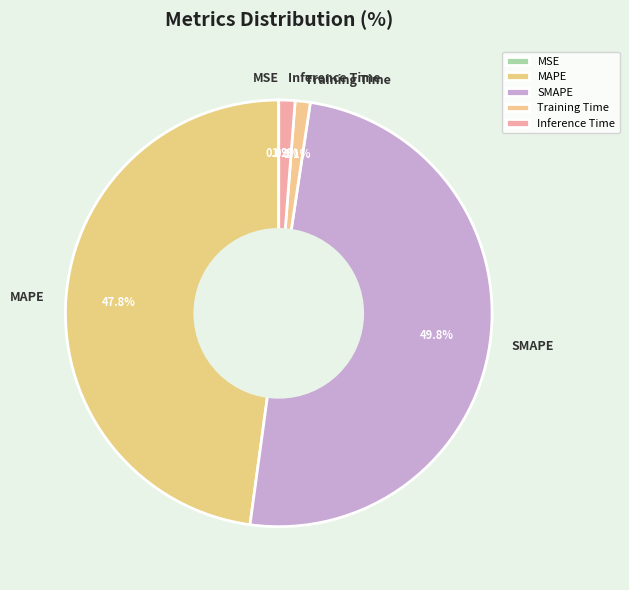

Which category has the biggest portion of the pie?

SMAPE